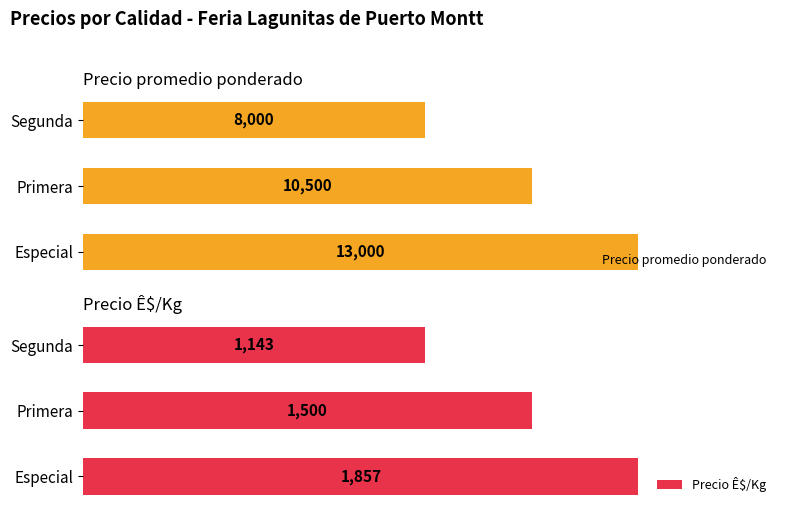

What is the sum of all Precio promedio ponderado values?

31500